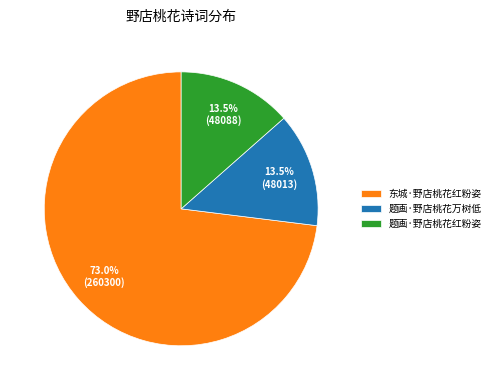

How many segments does this pie chart have?

3